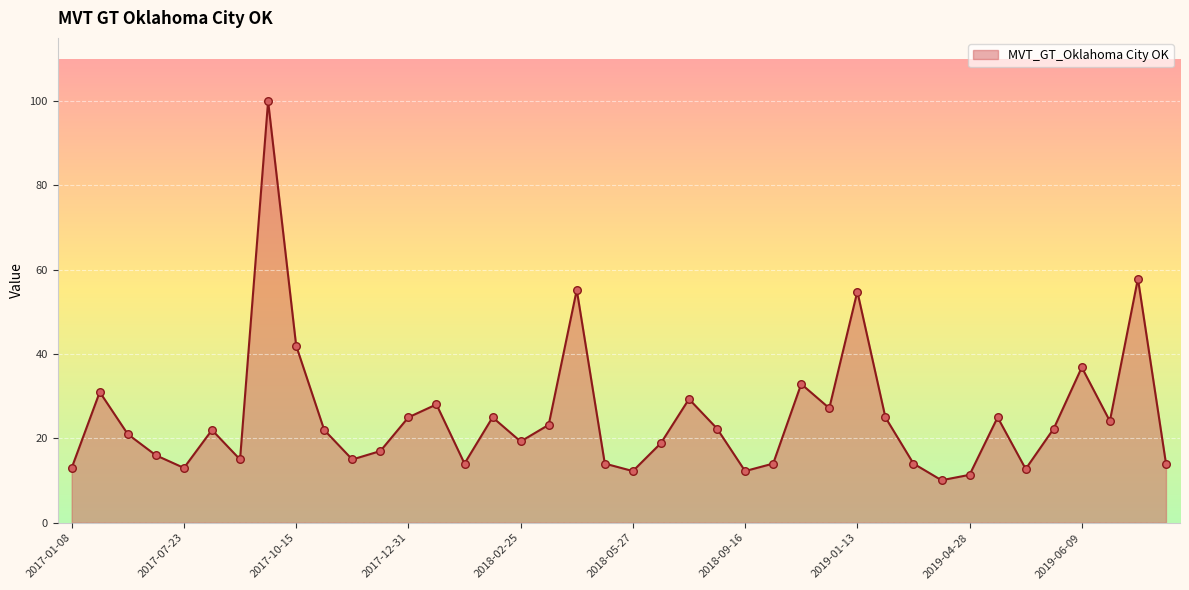

What is the smallest value displayed?

10.1